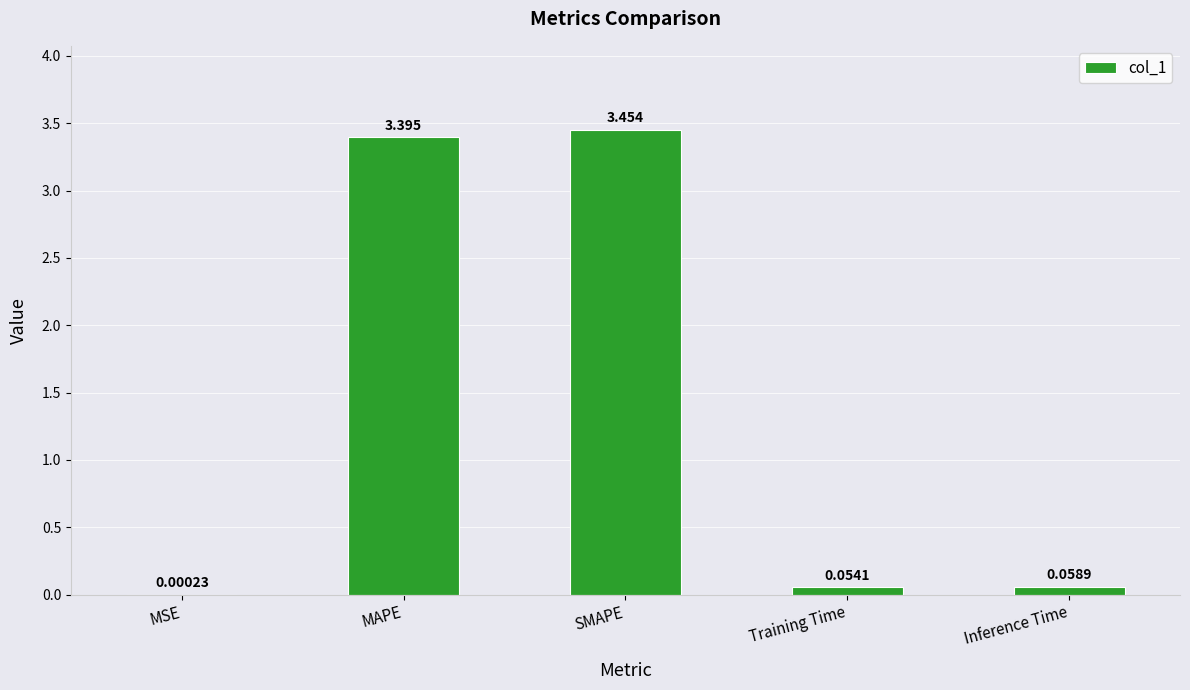

At which label is the value closest to 1?

Inference Time